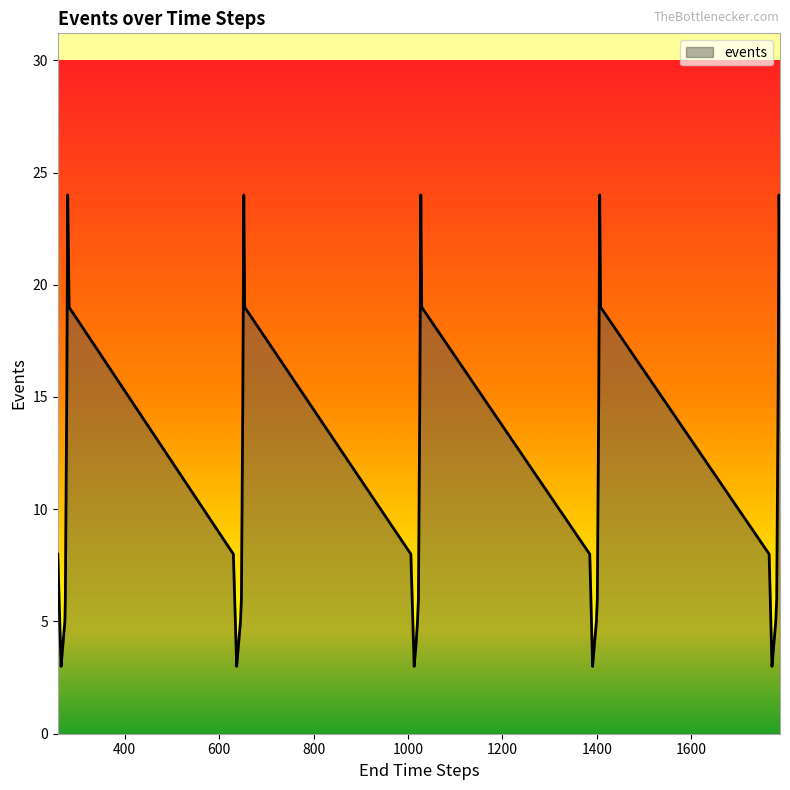

Does the chart have visible grid lines?

No